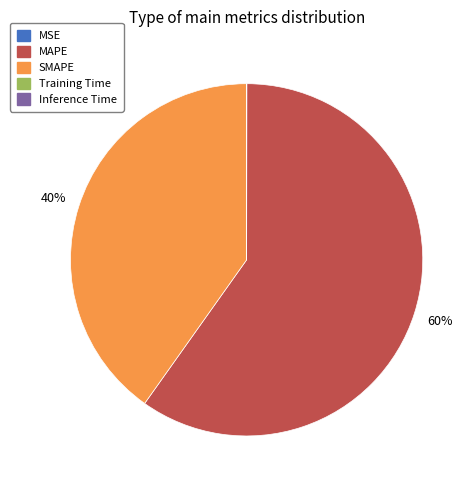

Which category has the biggest portion of the pie?

MAPE